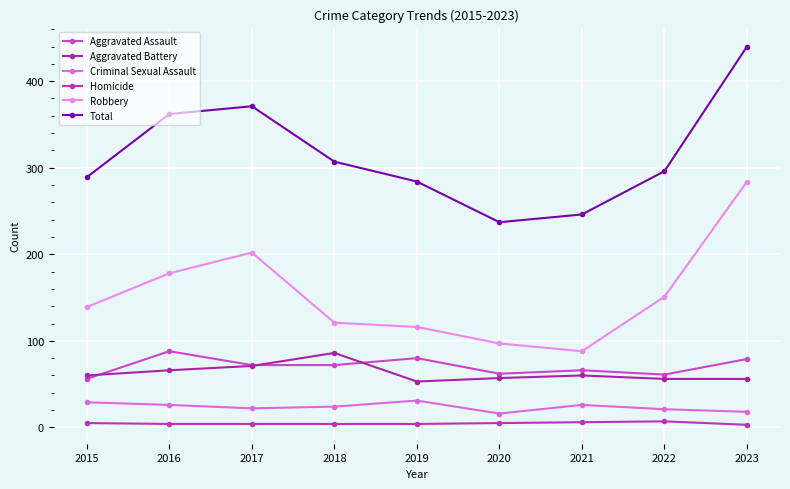

Reading left to right, list all the values displayed in this chart.

Aggravated Assault: 56	88	72	72	80	62	66	61	79
Aggravated Battery: 60	66	71	86	53	57	60	56	56
Criminal Sexual Assault: 29	26	22	24	31	16	26	21	18
Homicide: 5	4	4	4	4	5	6	7	3
Robbery: 139	178	202	121	116	97	88	151	284
Total: 289	362	371	307	284	237	246	296	440